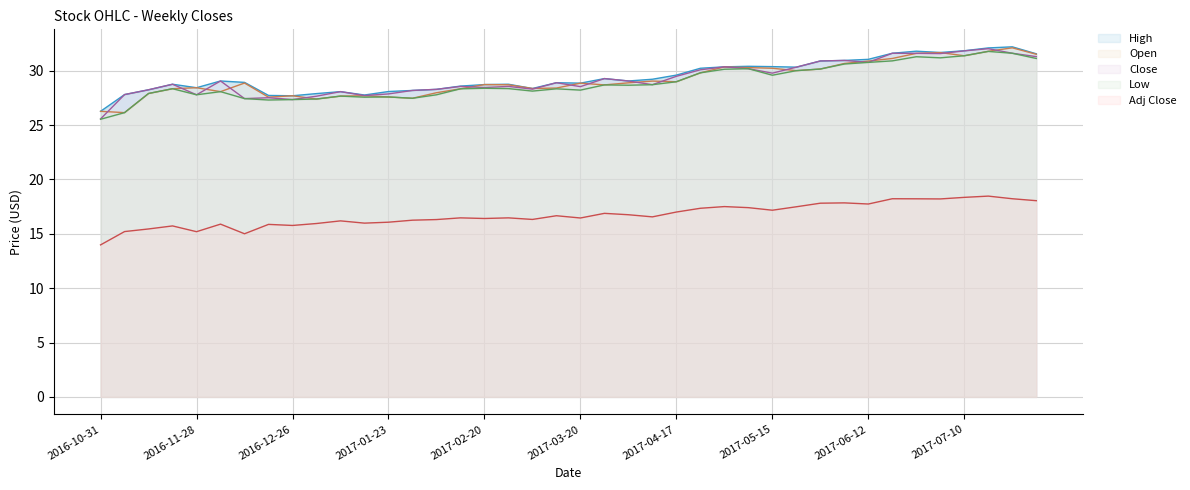

What is the difference between the maximum and minimum values in the Open series?

6.0